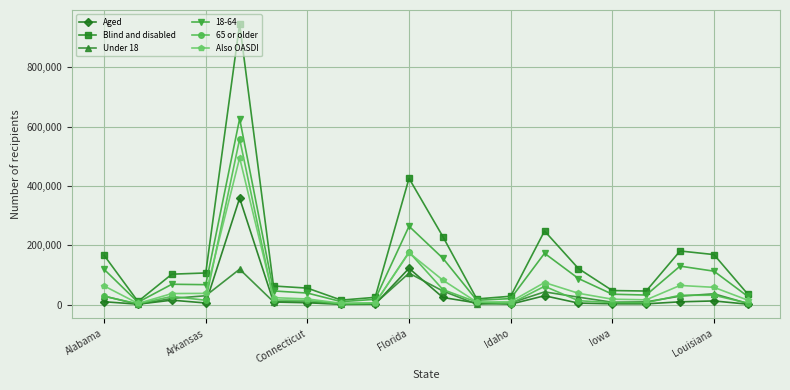

What is the sum of all 65 or older values?

1069849